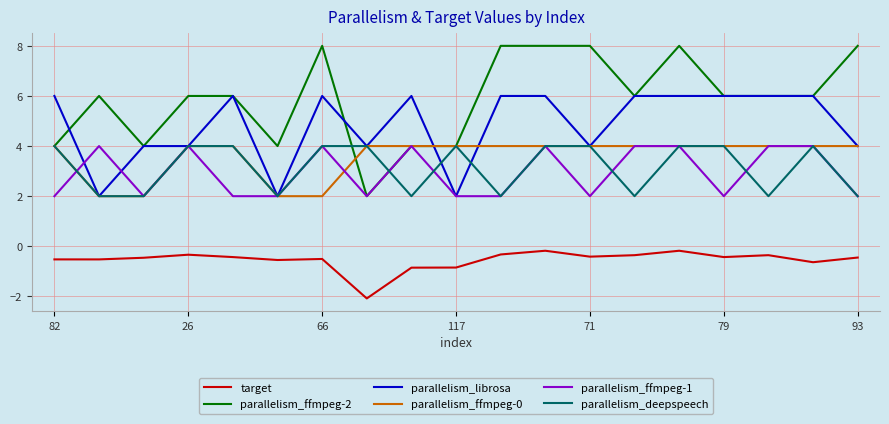

Which series has the largest total across all categories?

parallelism_ffmpeg-2